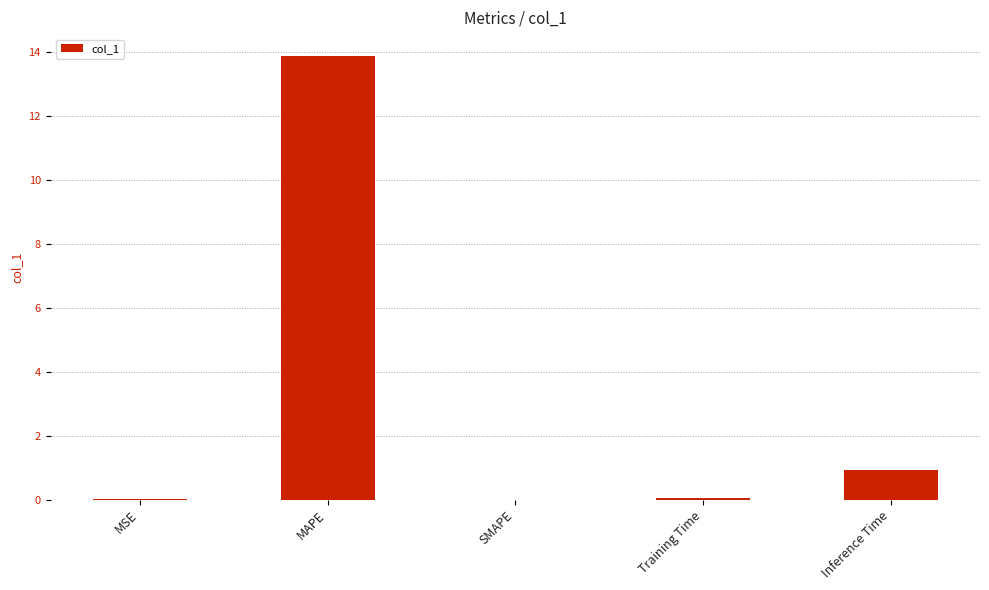

Which label corresponds to the largest value in the chart?

MAPE